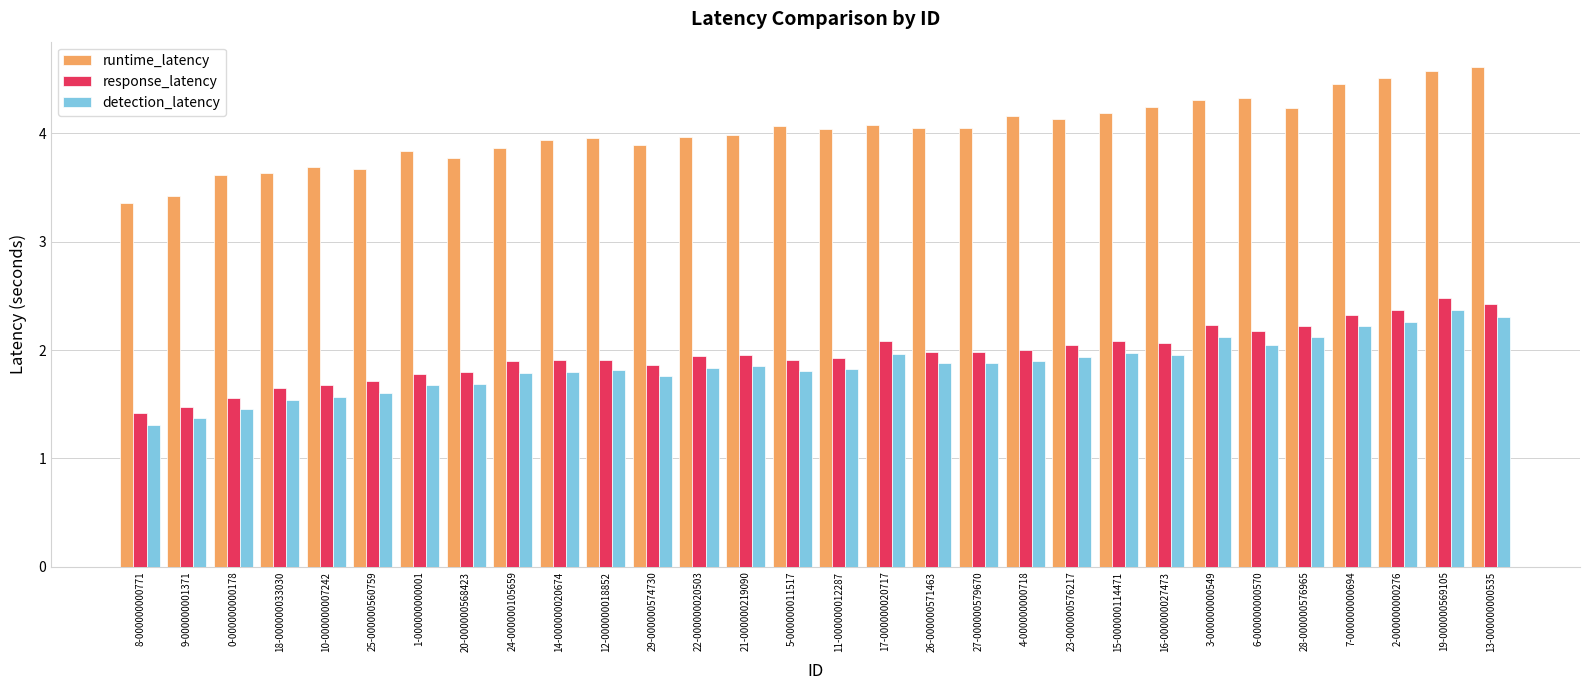

Is the value of detection_latency at 22-000000020503 greater than the value of runtime_latency at 5-000000011517?

No